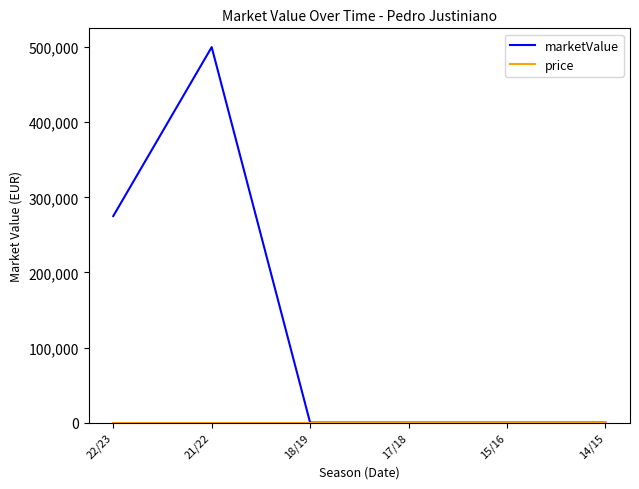

The value of marketValue at 22/23 is 275000. True or false?

True